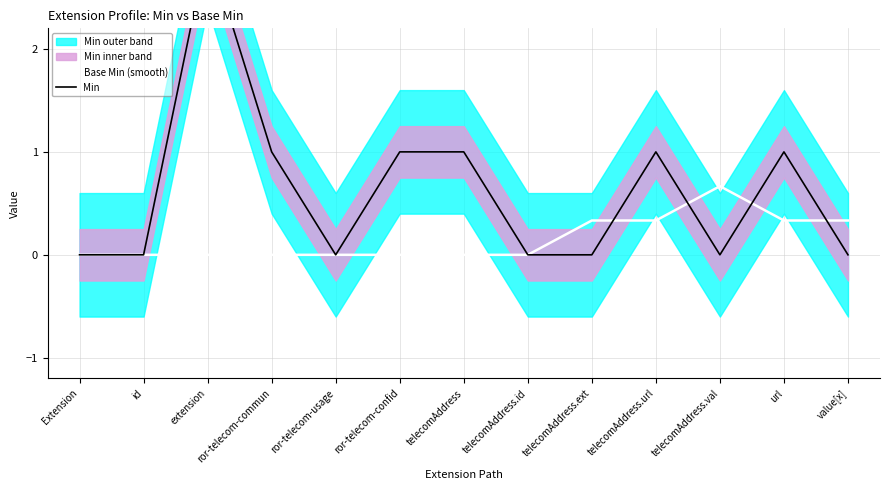

Which series has the largest total across all categories?

Min